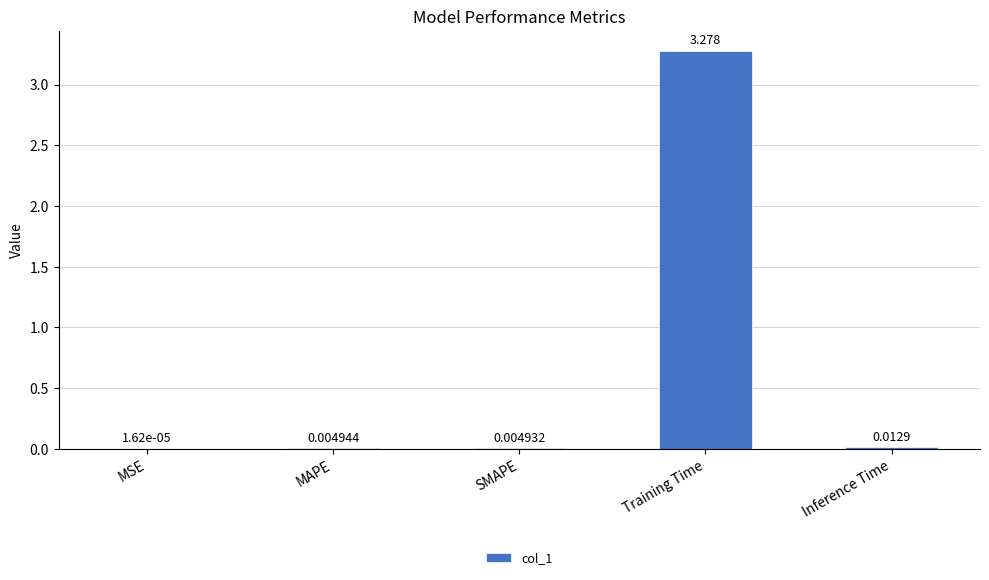

At which label is the value closest to 1?

Inference Time